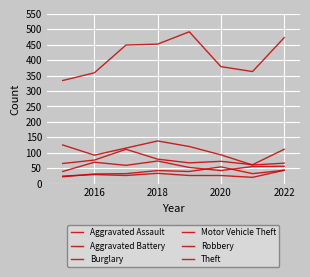

Does the chart have visible grid lines?

Yes